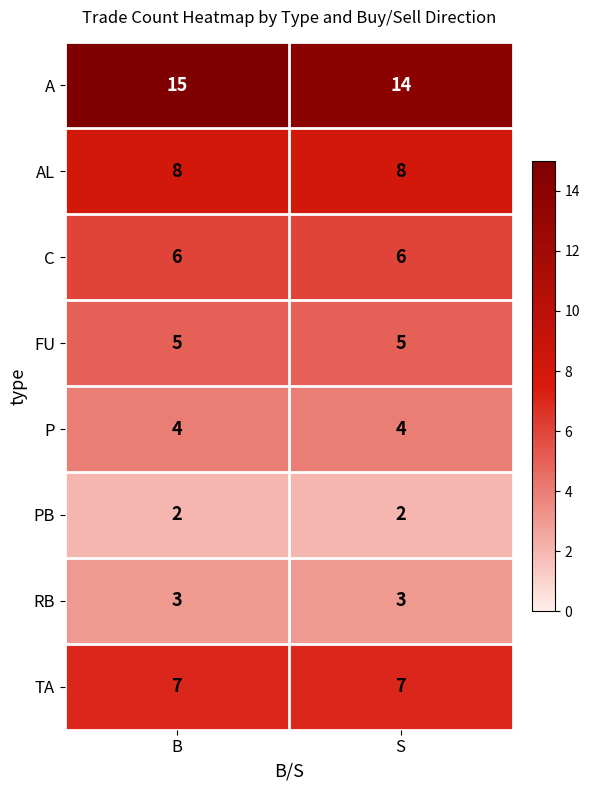

What is the total value across all series at S?

49